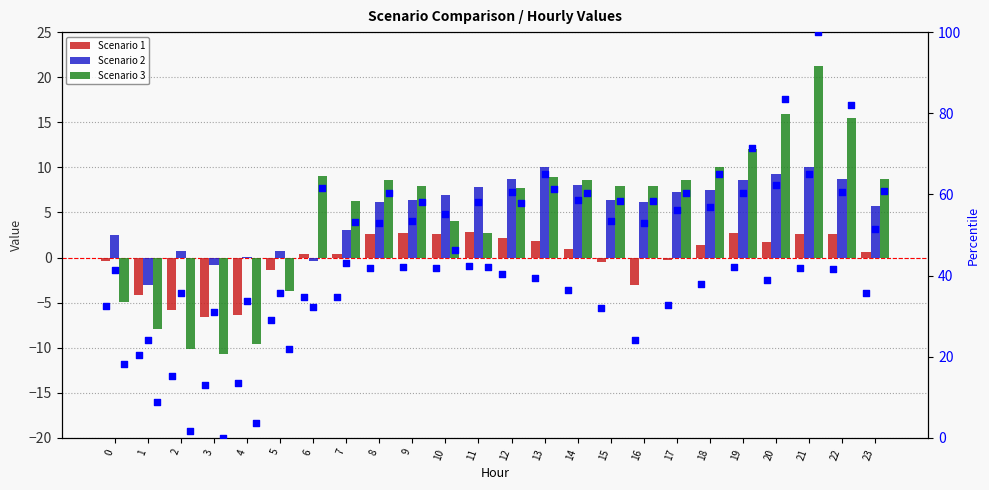

What is the total value across all series at 19?

197.2